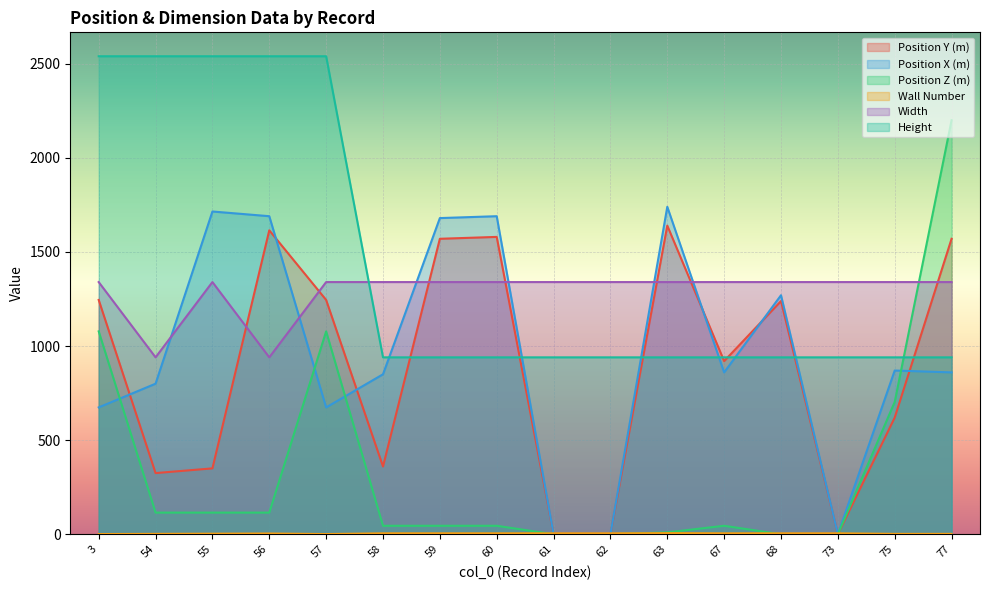

What is the value of the Height point at the 16th from the left?

940